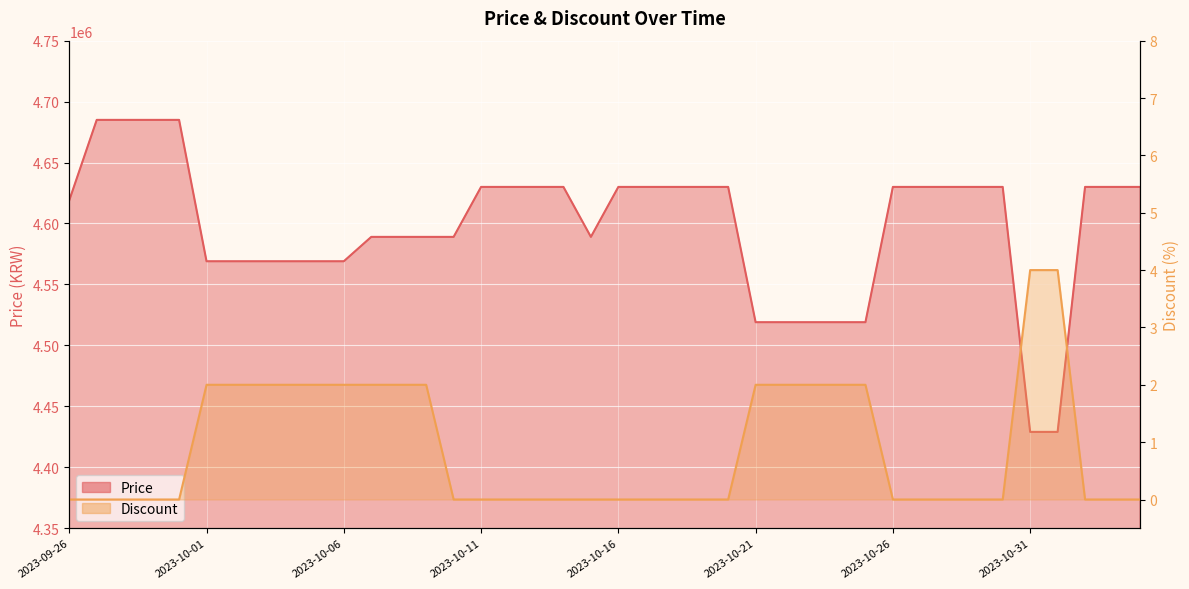

Reading left to right, list all the values displayed in this chart.

Price: 4619000	4685000	4685000	4685000	4685000	4569000	4569000	4569000	4569000	4569000	4569000	4589000	4589000	4589000	4589000	4630000	4630000	4630000	4630000	4589000	4630000	4630000	4630000	4630000	4630000	4519000	4519000	4519000	4519000	4519000	4630000	4630000	4630000	4630000	4630000	4429000	4429000	4630000	4630000	4630000
Discount: 0	0	0	0	0	2	2	2	2	2	2	2	2	2	0	0	0	0	0	0	0	0	0	0	0	2	2	2	2	2	0	0	0	0	0	4	4	0	0	0